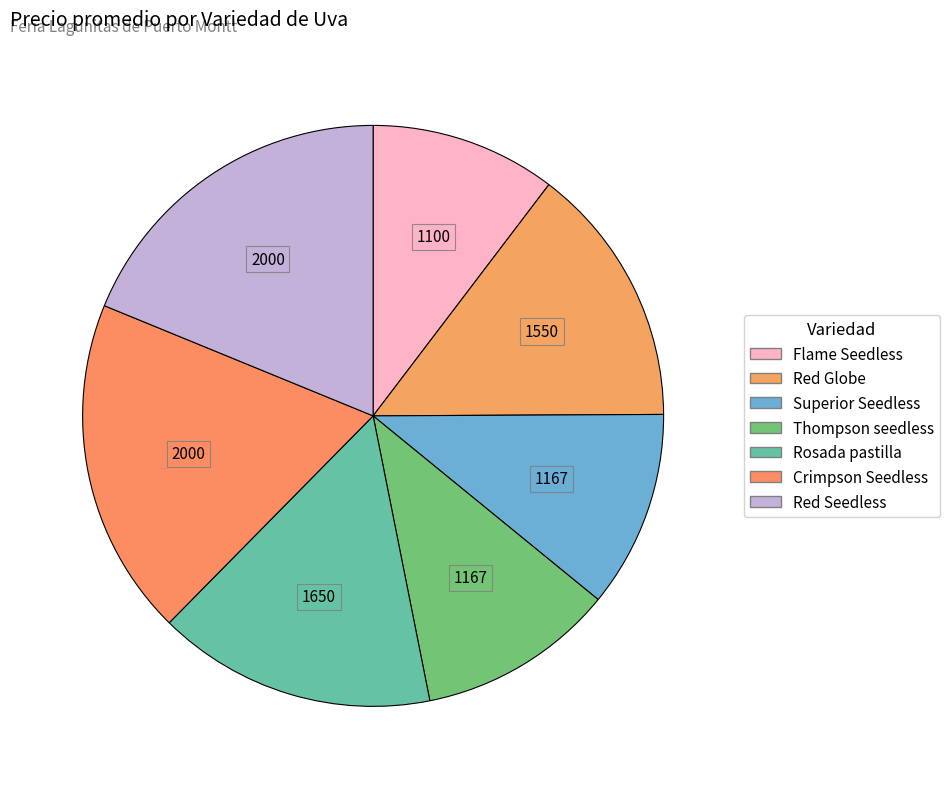

Does Red Globe represent more than half of the total?

No